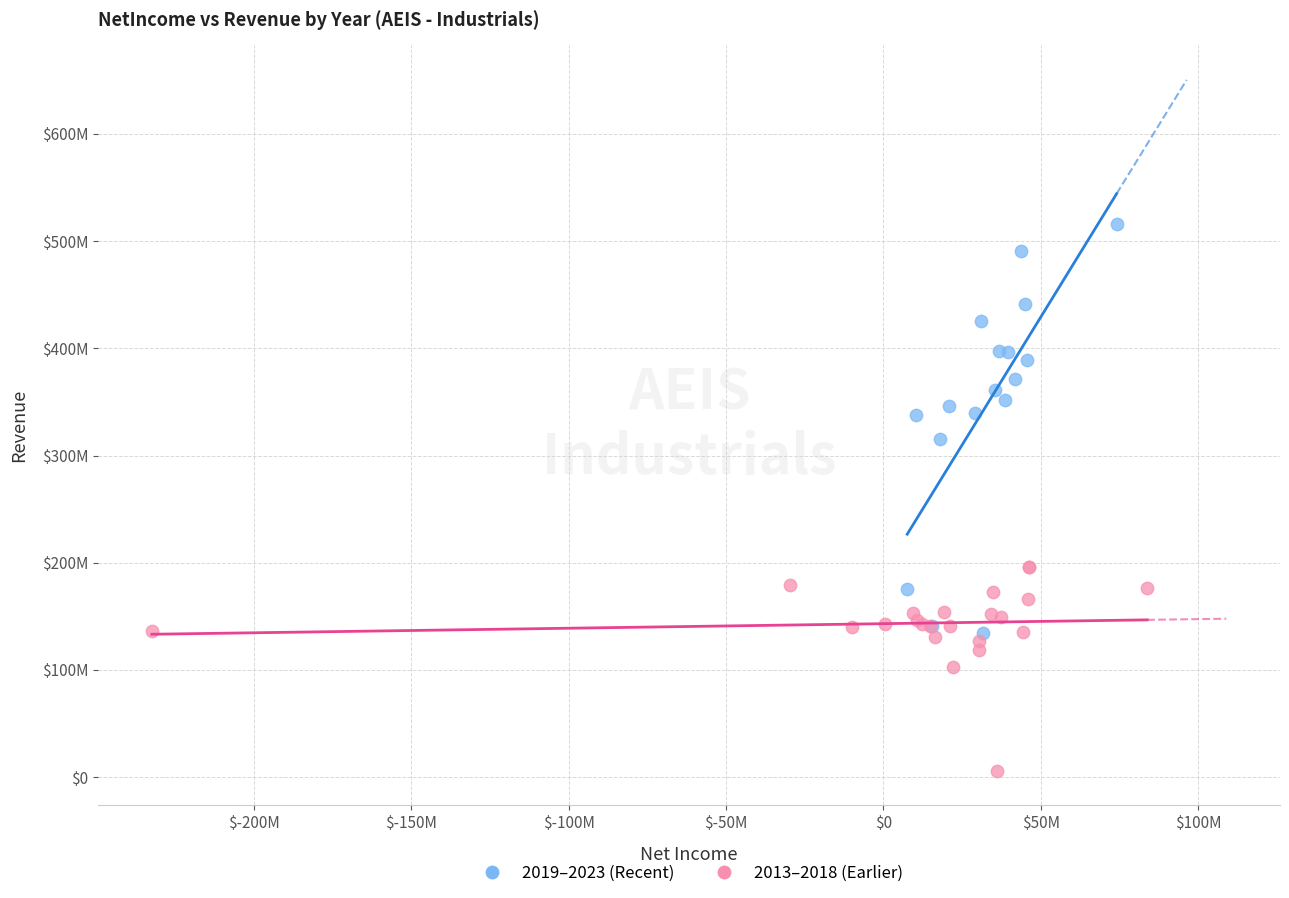

What are all the series names shown in the legend?

2019–2023 (Recent), 2013–2018 (Earlier)